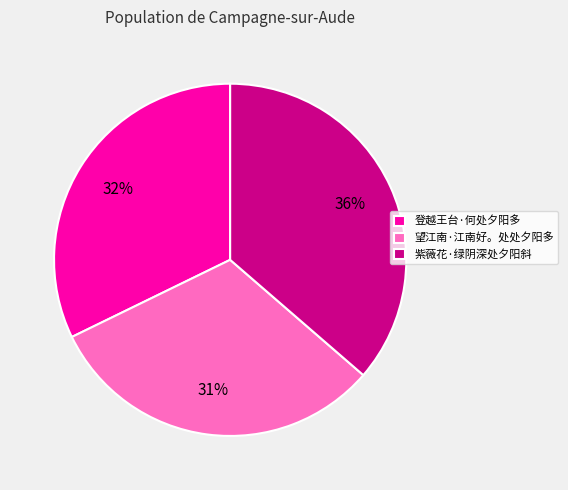

To the nearest percent, what percentage of the pie is 望江南·江南好。处处夕阳多?

31%